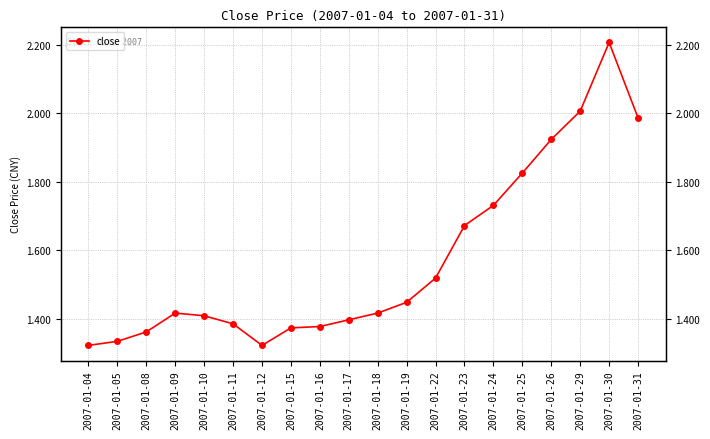

The value at 2007-01-15 is 1.4. True or false?

True